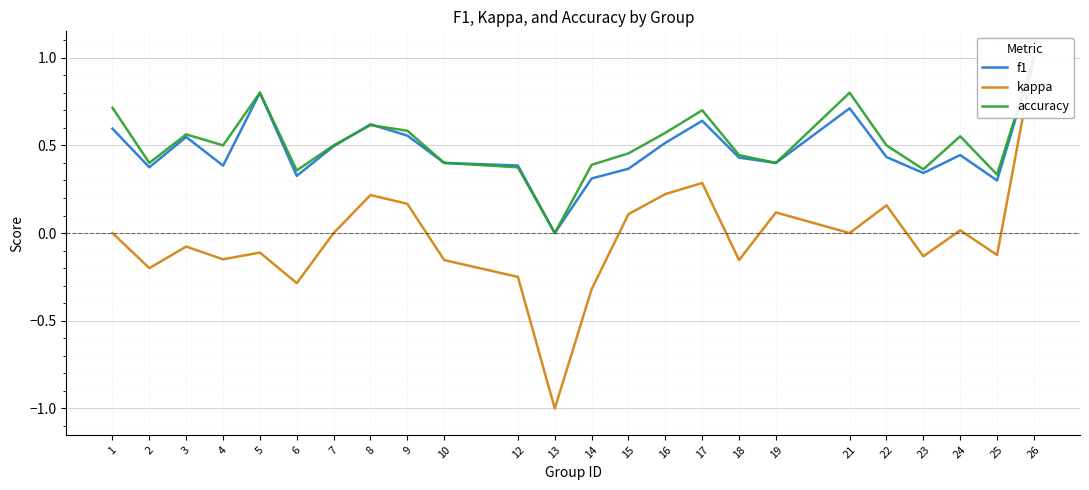

True or false: accuracy and kappa cross at least once.

False